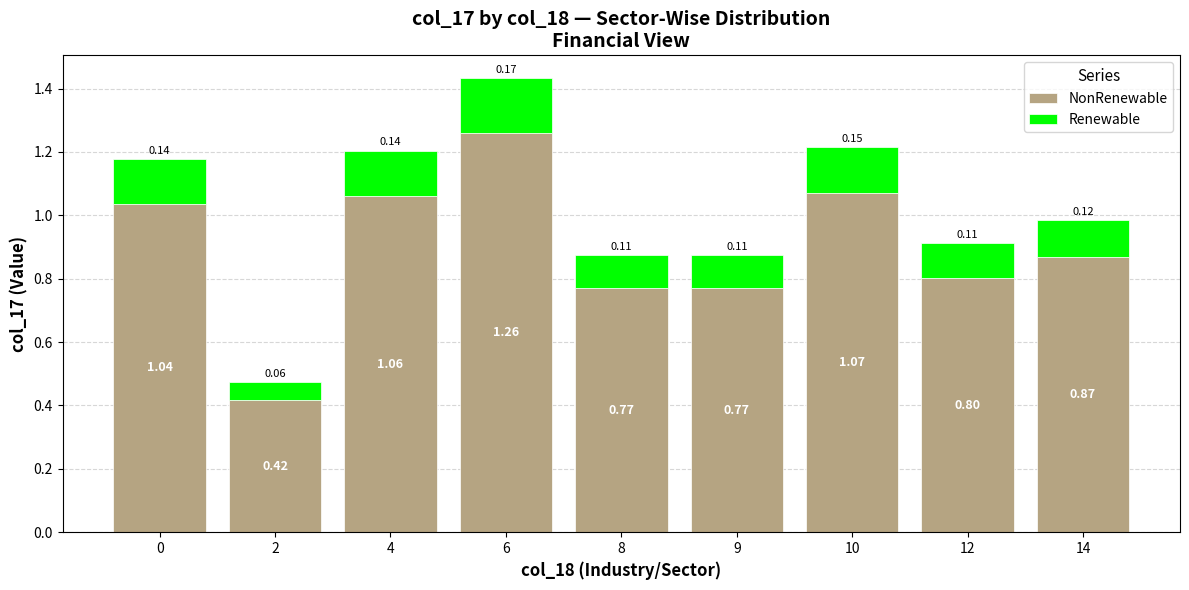

What is the total value across all series at 0?

1.2